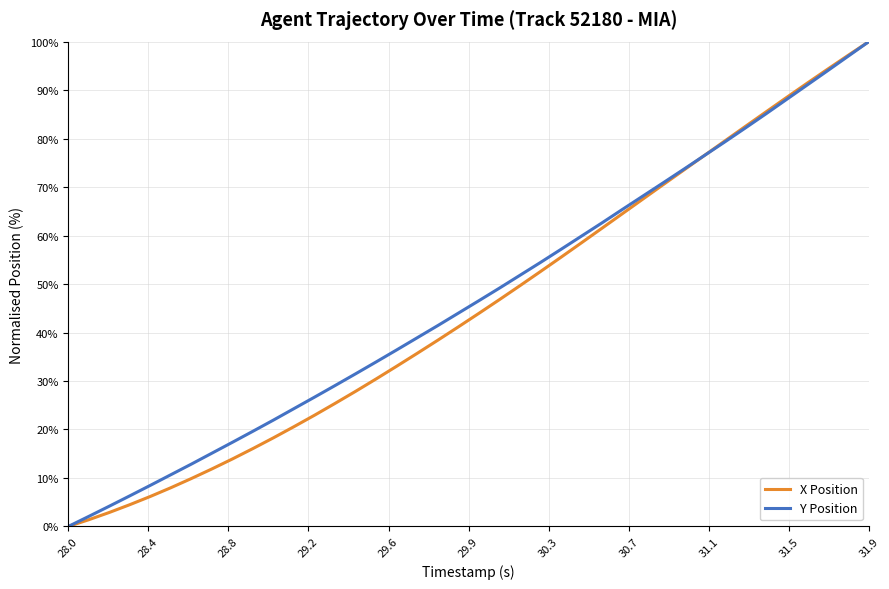

What is the maximum value shown in the chart?

100.0